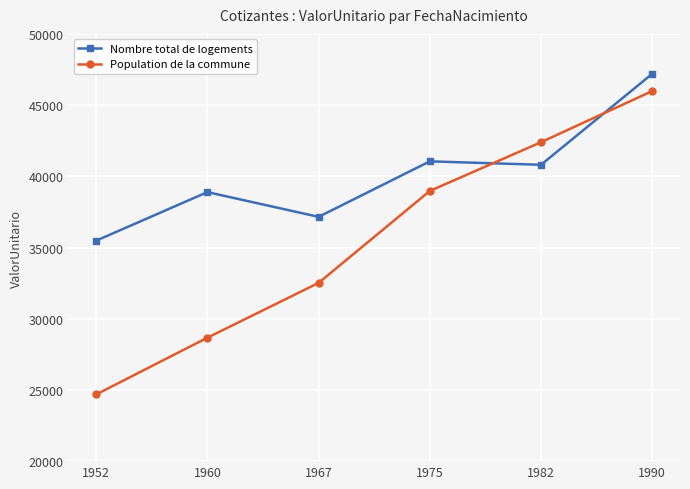

Reading left to right, extract all data points from this chart.

Nombre total de logements: 35482.3	38889.6	37153.1	41049.8	40809.1	47196.4
Population de la commune: 24684.5	28669.2	32516.3	38972.1	42394.3	45984.1